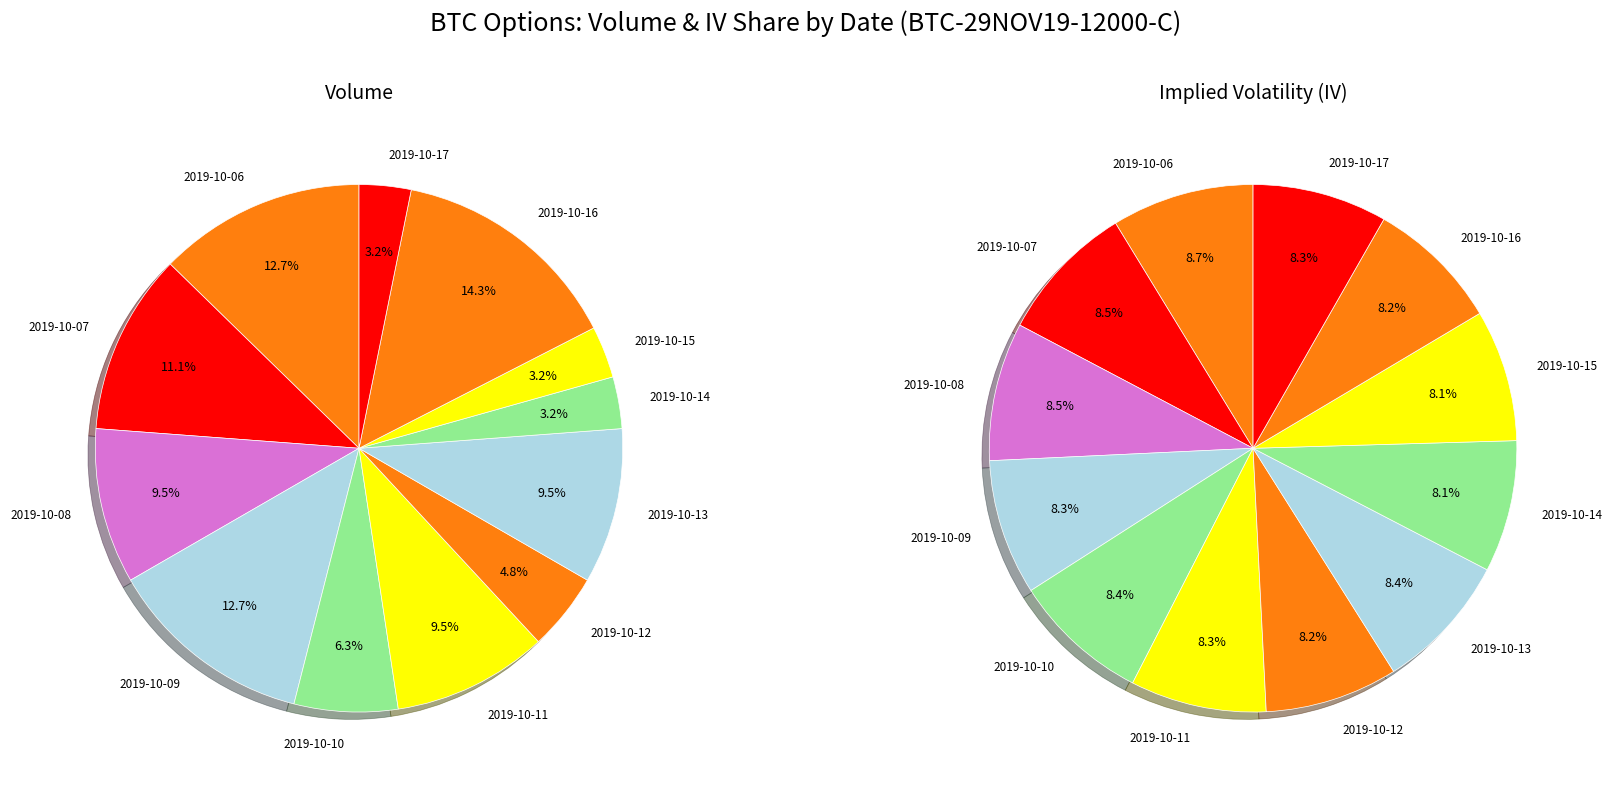

To the nearest percent, what is the average slice percentage?

8%